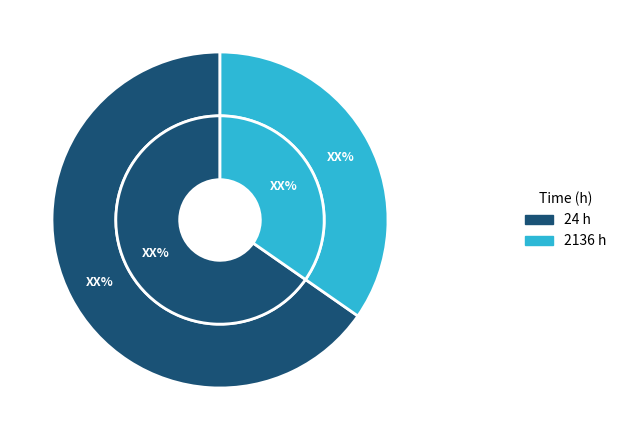

What percentage is the 24 slice, to the nearest percent?

65%